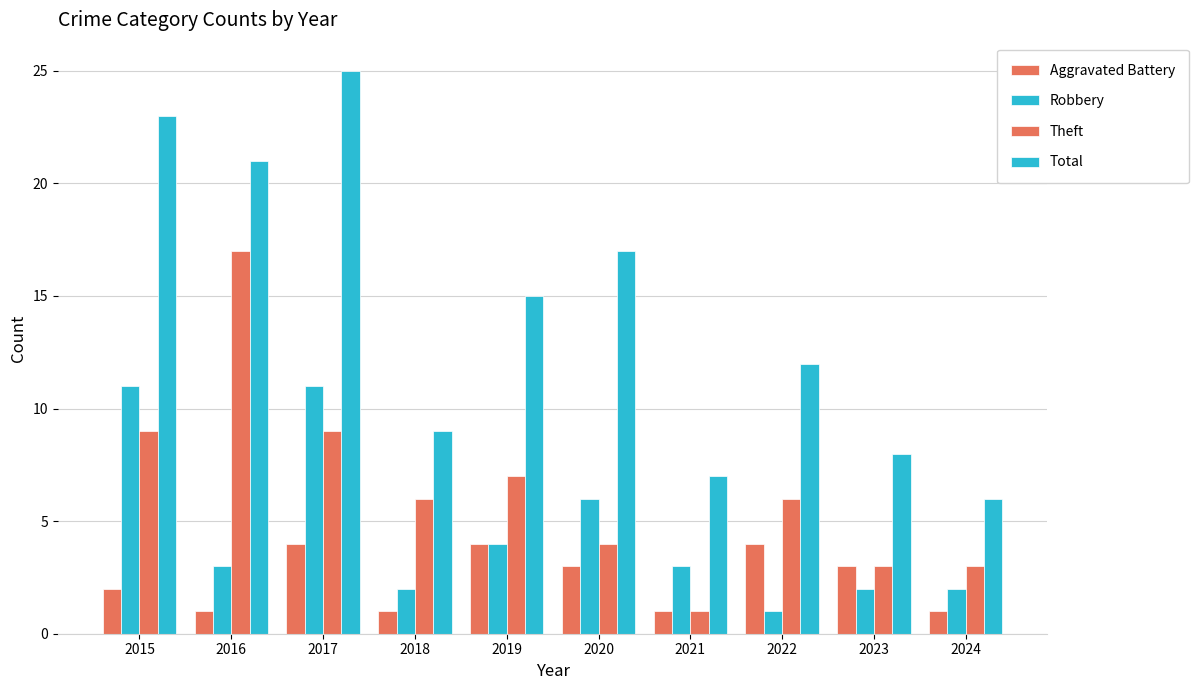

How many series are shown in this chart?

4